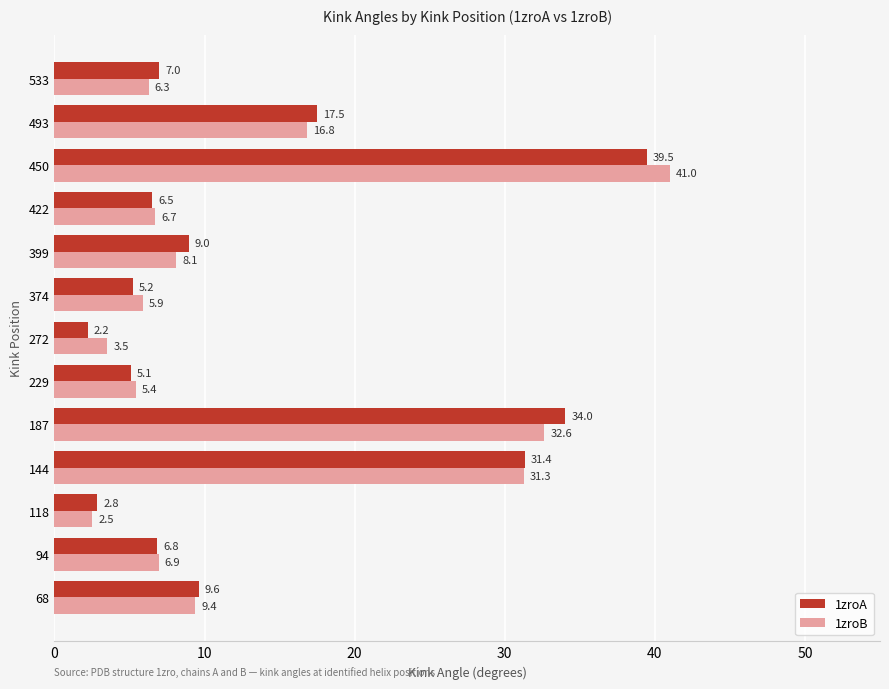

What is the smallest value displayed?

2.2